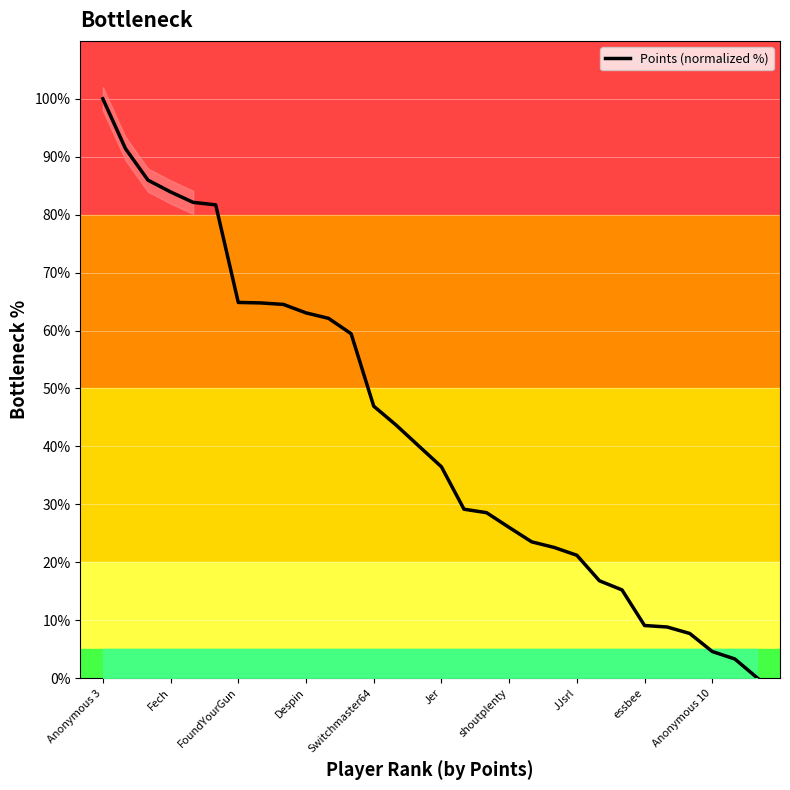

The value of Points (normalized %) at JJsrl is 21.2. True or false?

True